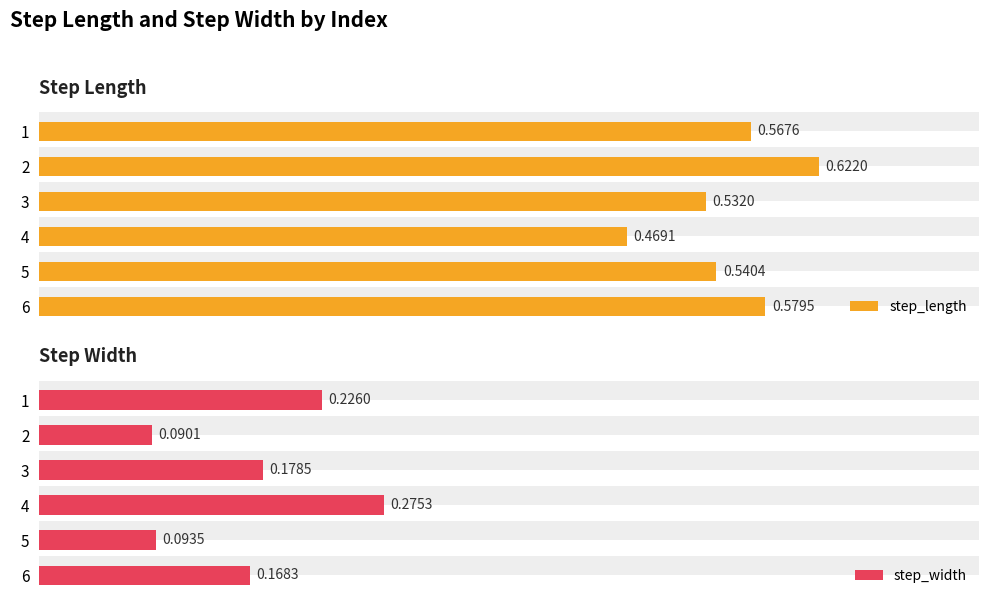

True or false: step_length has a value of 1.0 at 2.

False